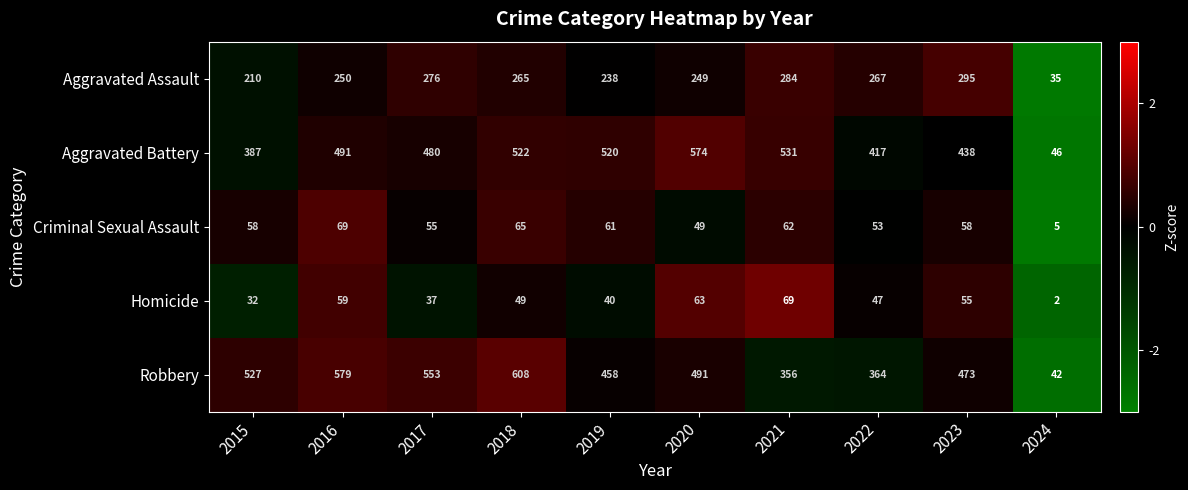

At which category is the sum across all series the highest?

2018